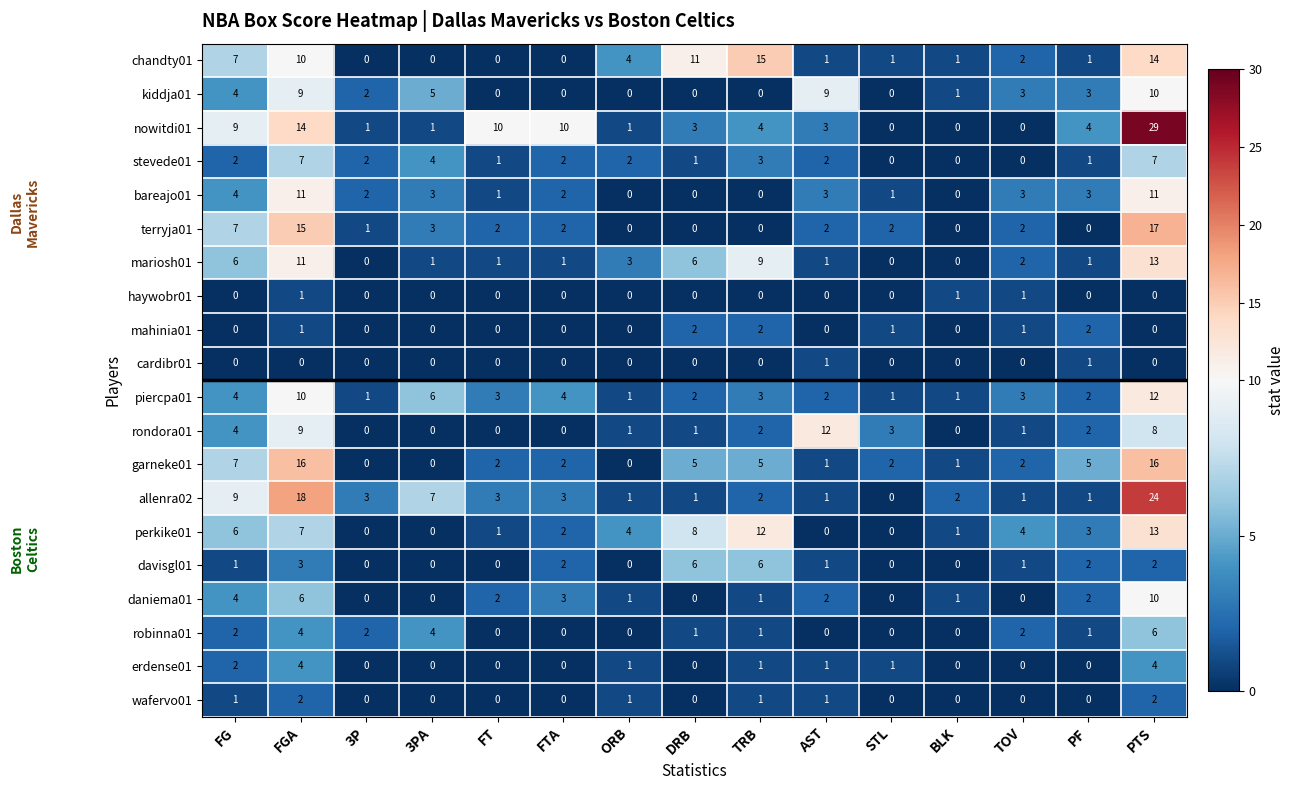

Is it true that stevede01 equals 2 at FG?

True